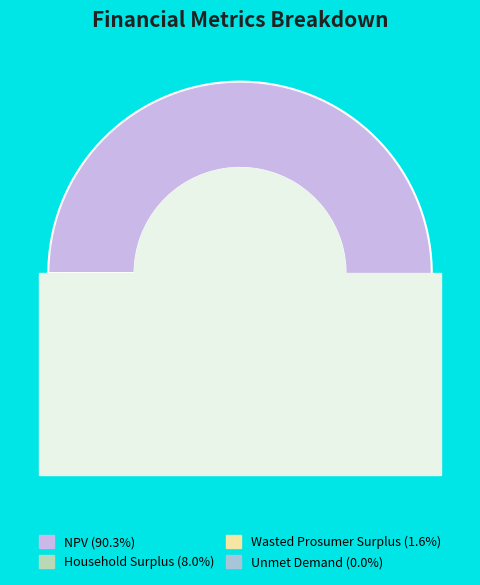

Which has a higher value, Wasted Prosumer Surplus or Household Surplus?

Household Surplus